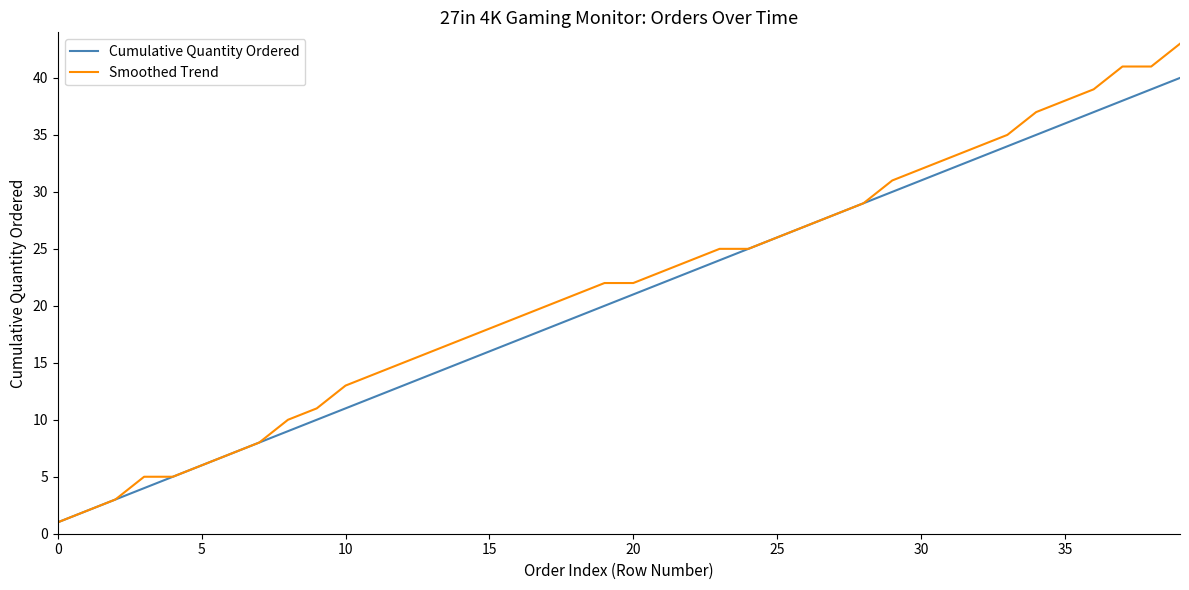

How many lines are shown in the chart?

2